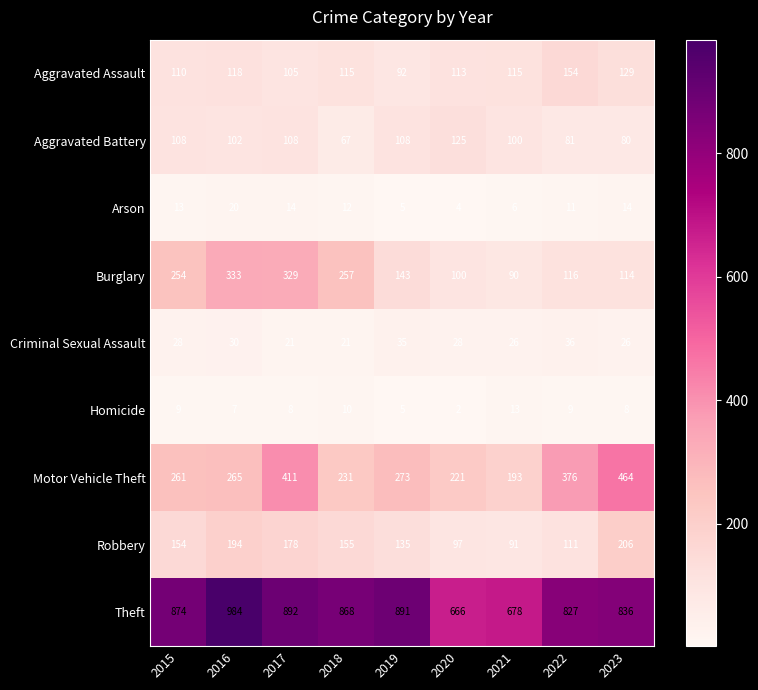

Which label corresponds to the smallest value in the chart?

2020